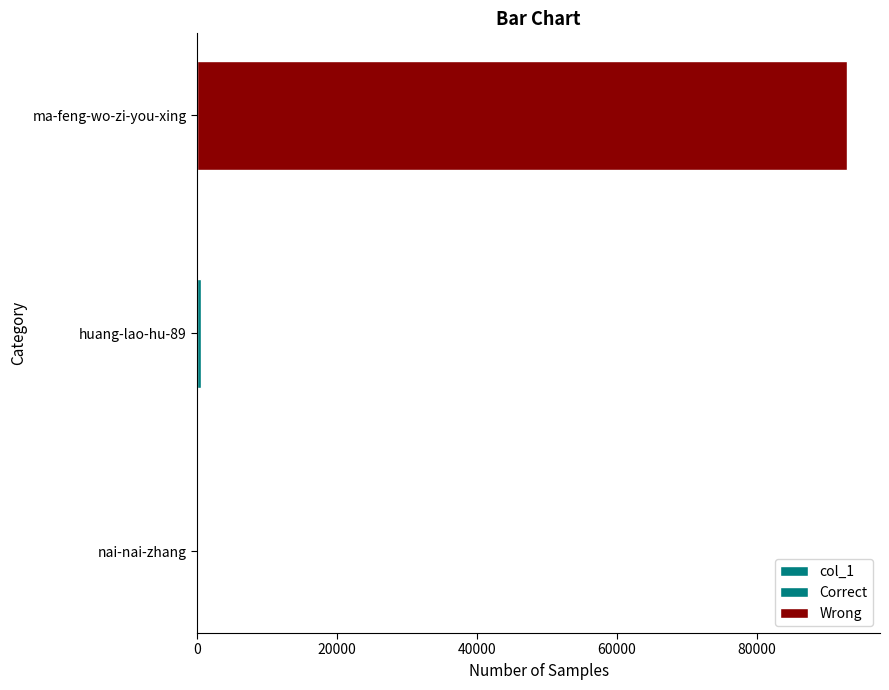

Reading right to left, list all the values displayed in this chart.

92961	493	19